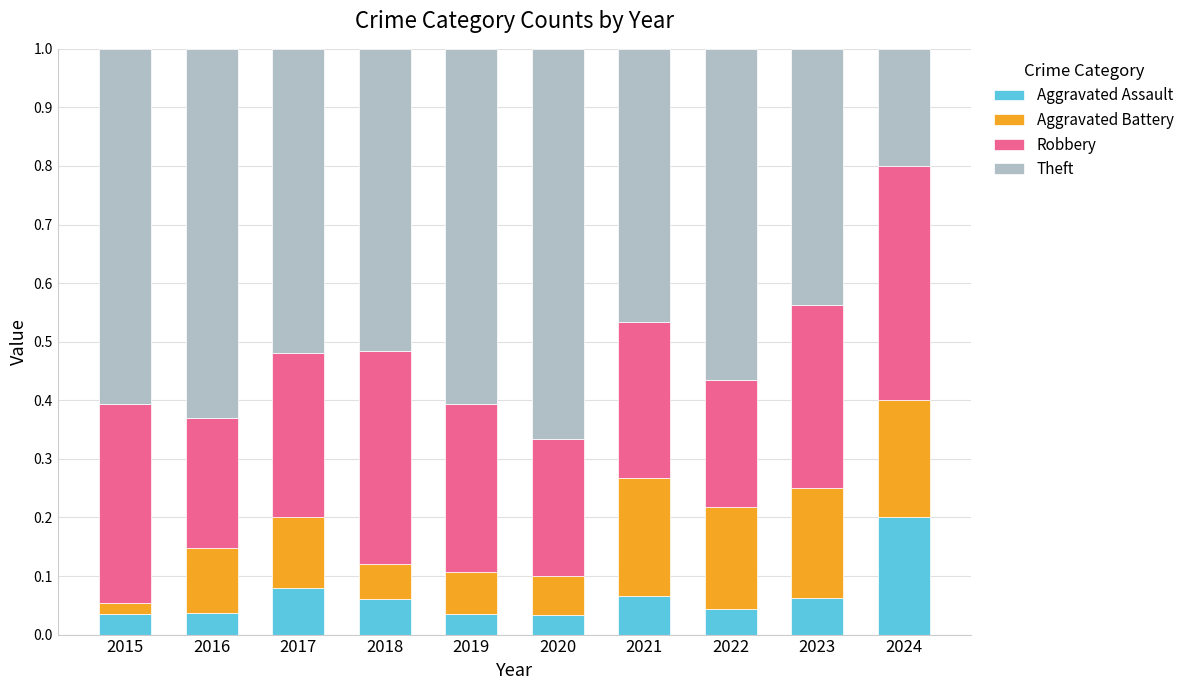

How many categories are shown in the chart?

10